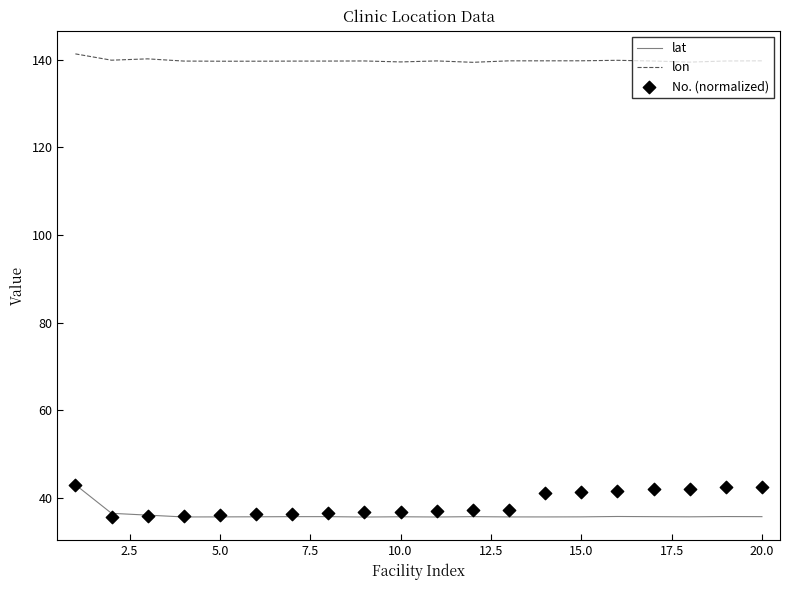

Which series reaches the minimum Y coordinate?

lat